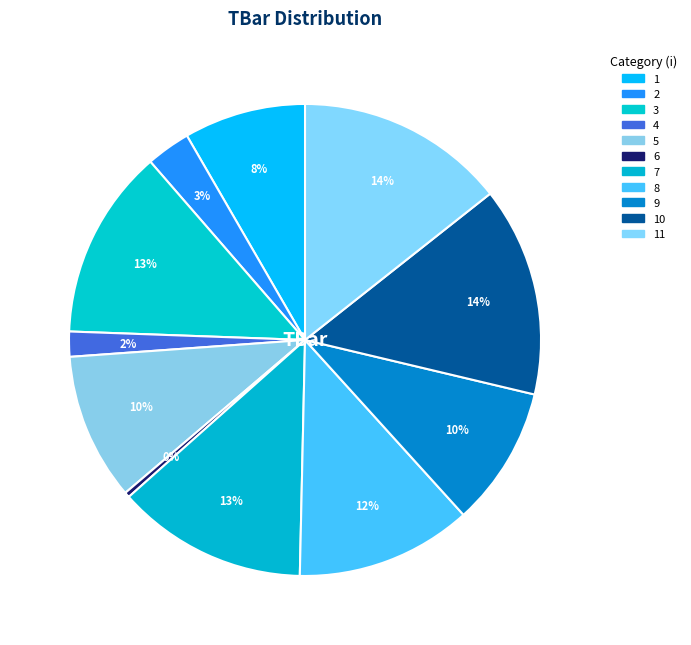

How many segments does this pie chart have?

11